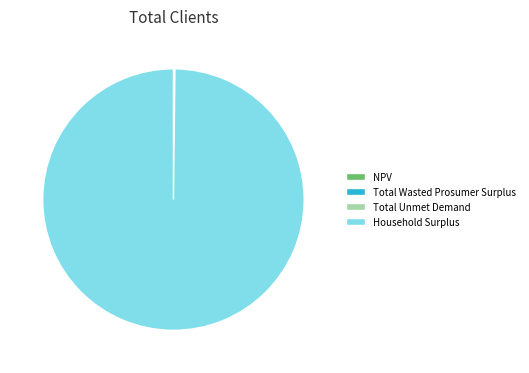

Does Household Surplus account for over 50% of the chart?

Yes